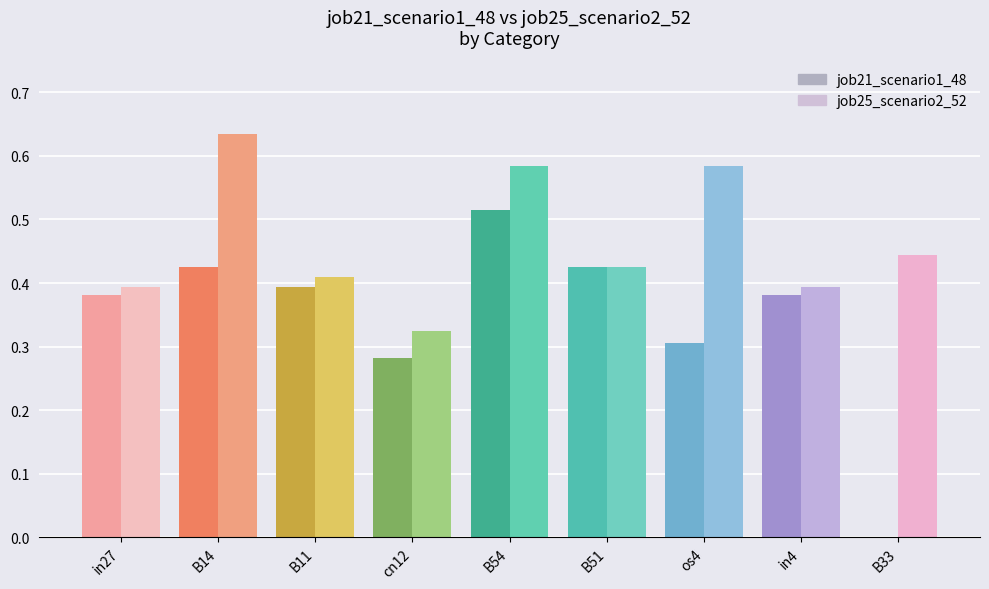

Is the value of job25_scenario2_52 at B33 greater than the value of job21_scenario1_48 at B14?

Yes